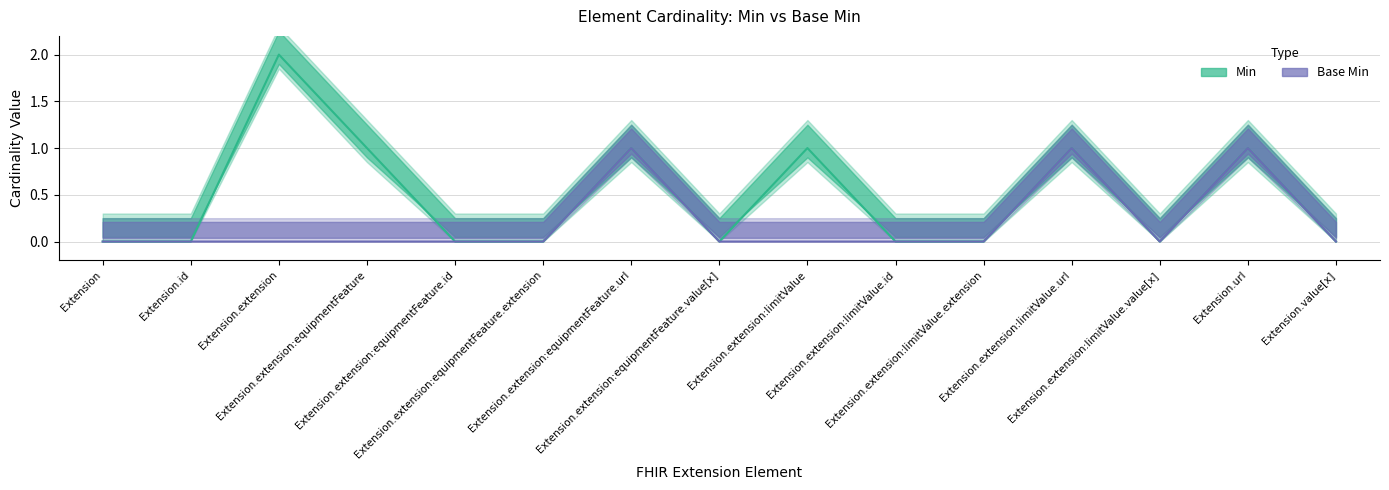

Between Extension.extension:limitValue.extension and Extension.extension:limitValue.value[x], which is larger?

Extension.extension:limitValue.extension